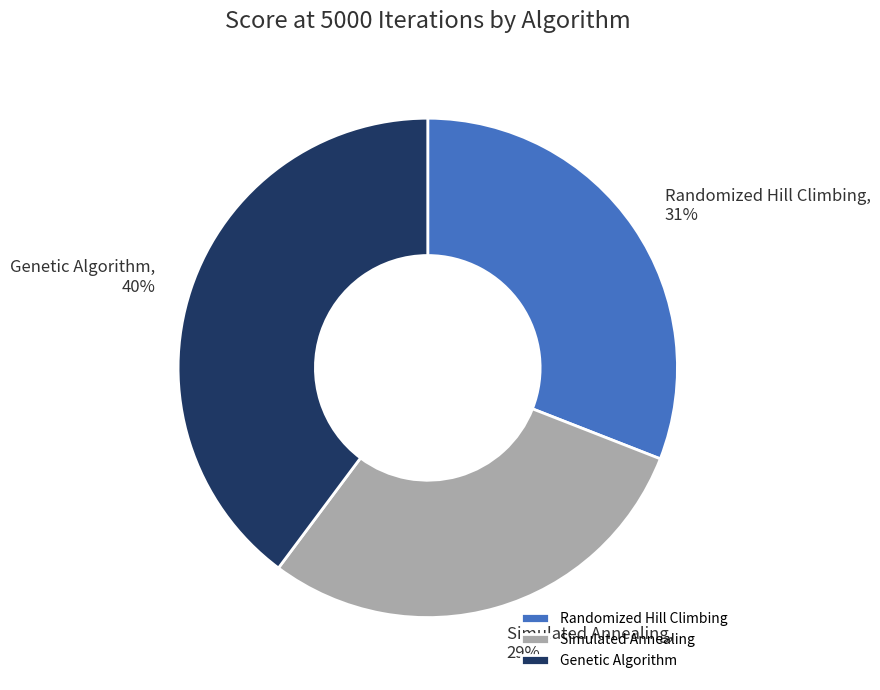

Rank the categories by value from lowest to highest.

Simulated Annealing, Randomized Hill Climbing, Genetic Algorithm